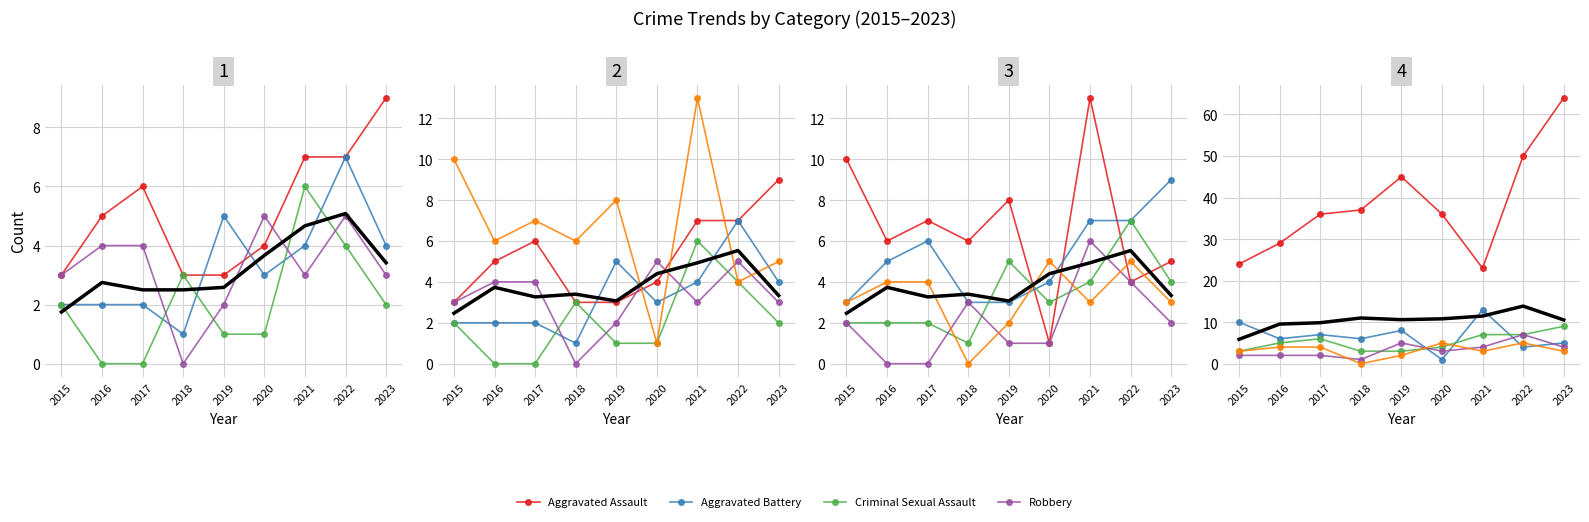

True or false: Aggravated Assault has more than 1 interior local peaks.

False